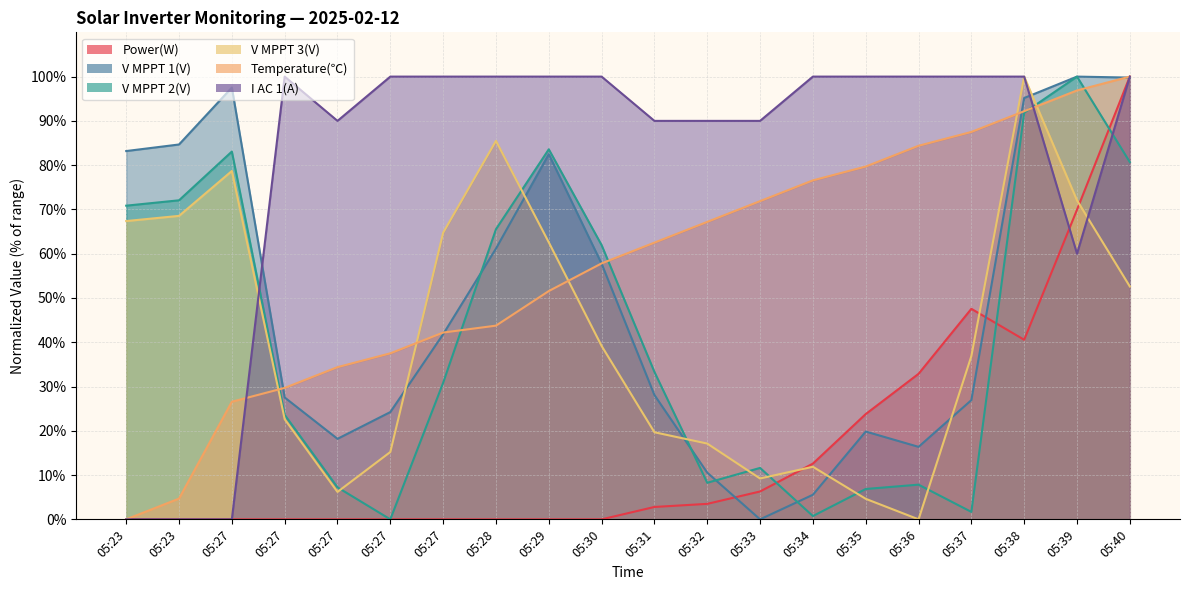

Where is V MPPT 1(V) nearest to the value 50?

05:30